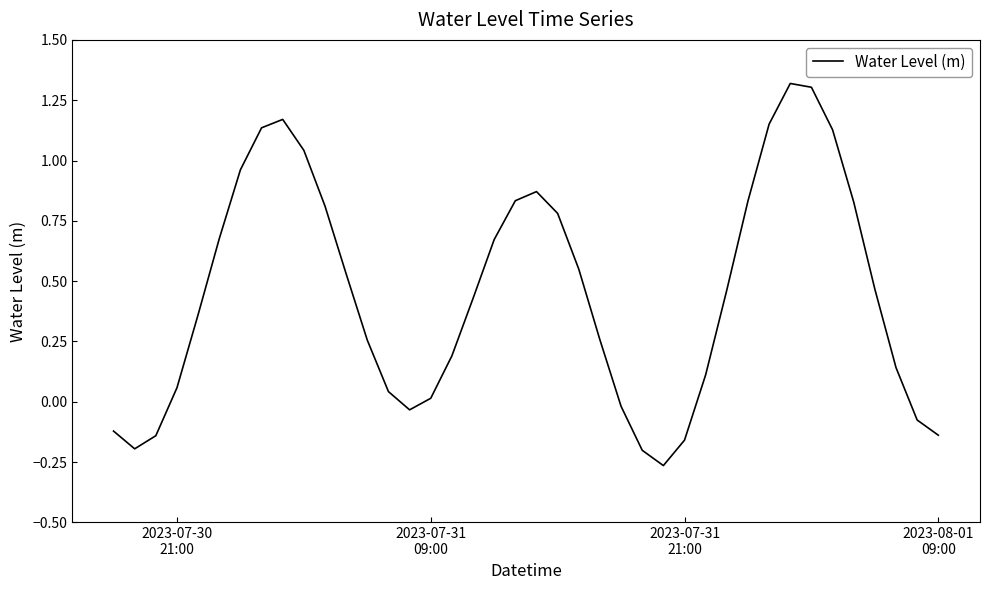

What is the difference between the maximum and minimum values?

1.6